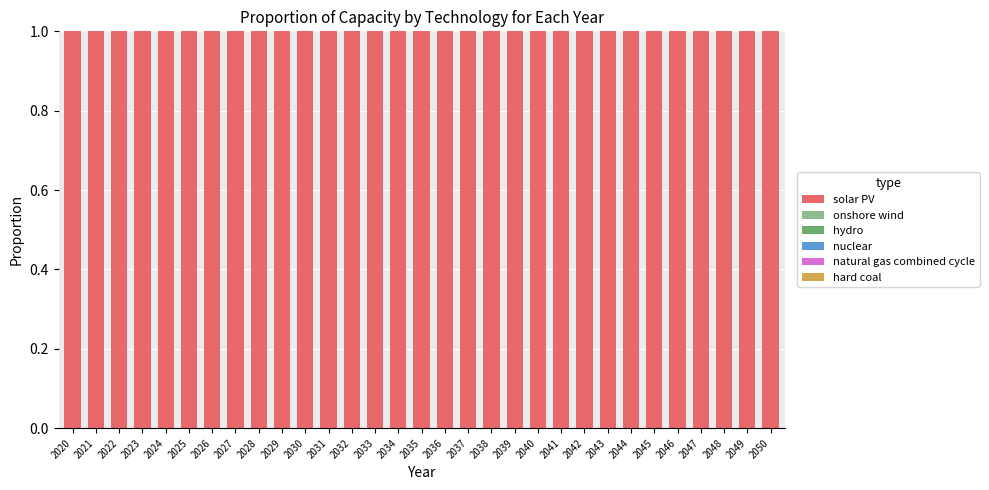

At which label is natural gas combined cycle closest to 0?

2020